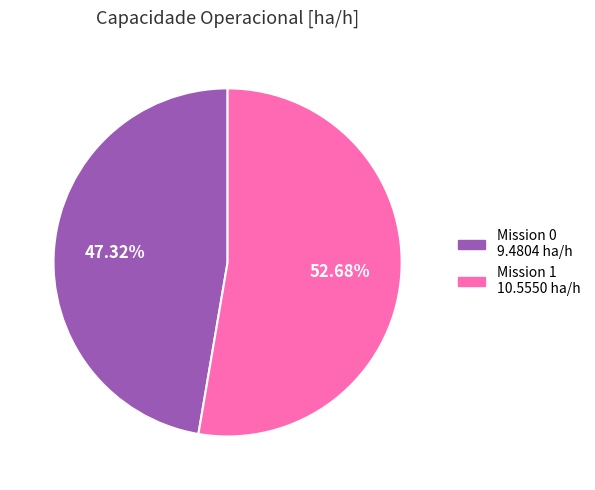

How many slices are in this pie chart?

2